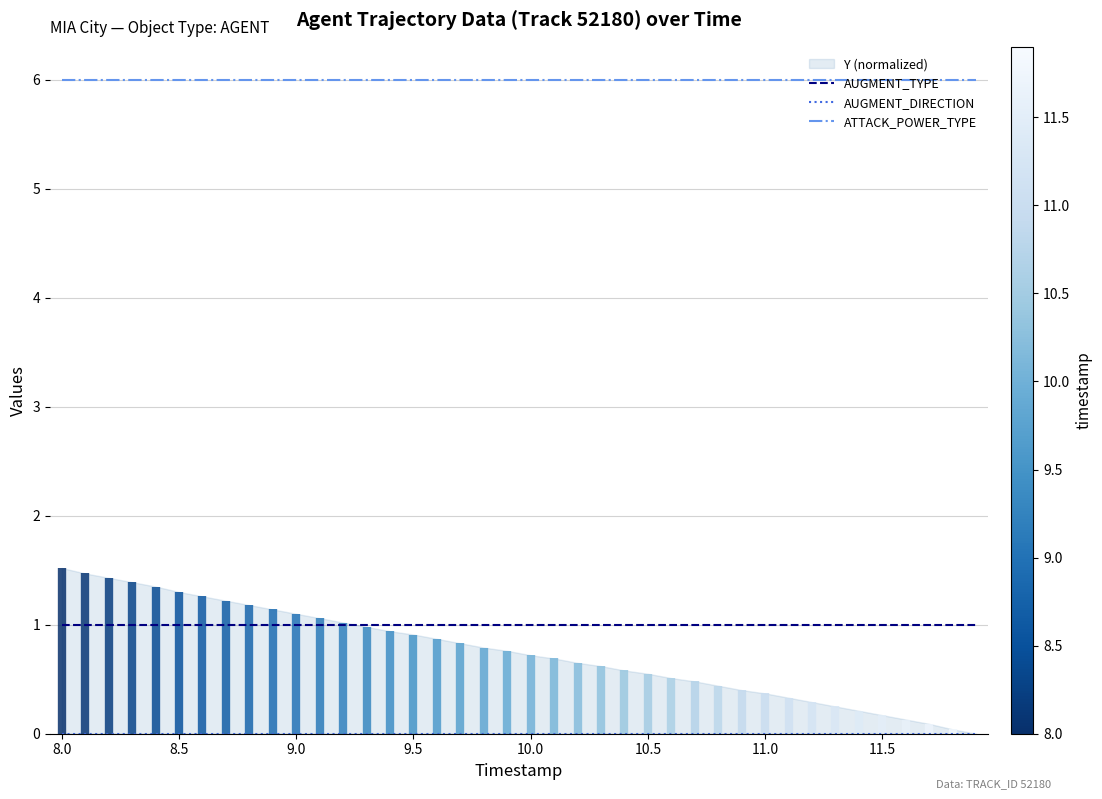

True or false: ATTACK_POWER_TYPE and AUGMENT_TYPE cross at least once.

False